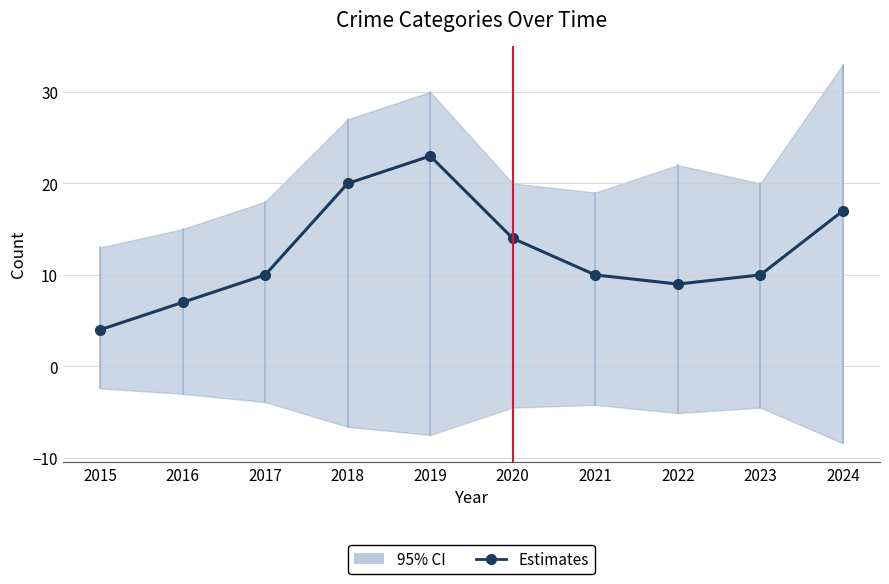

Rank the categories by value from lowest to highest.

2015, 2016, 2022, 2017, 2021, 2023, 2020, 2024, 2018, 2019